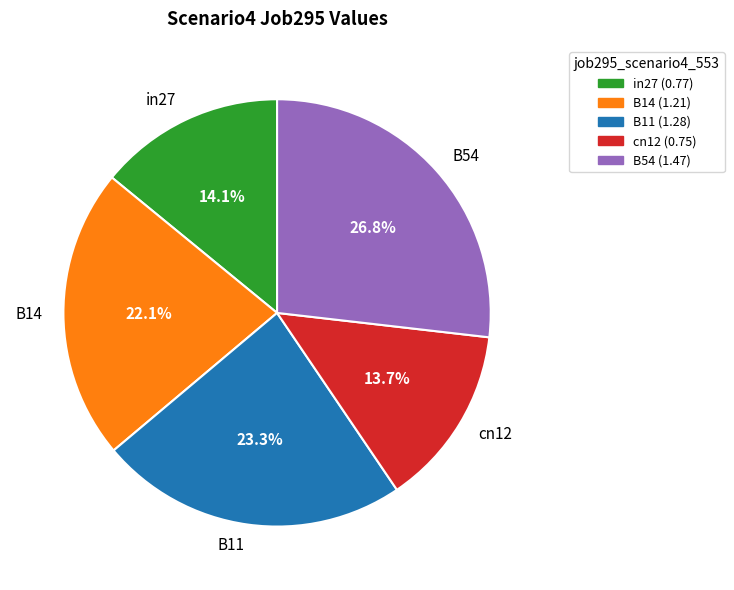

What percentage do B54 and in27 together represent?

40.9%